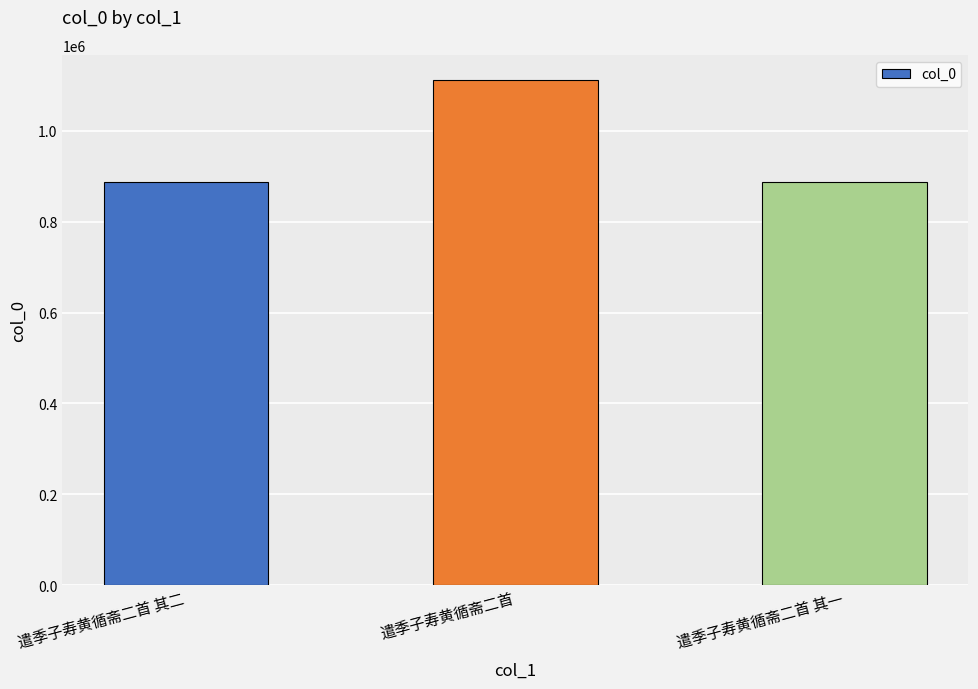

Which has a higher value, 遣季子寿黄循斋二首 其一 or 遣季子寿黄循斋二首?

遣季子寿黄循斋二首